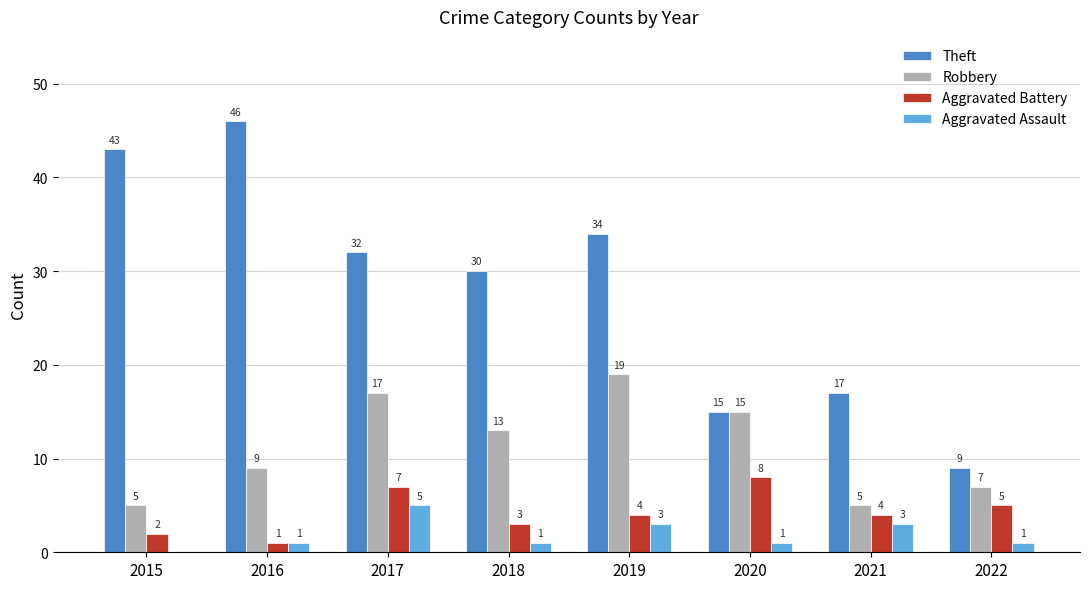

Which series changed the most between 2015 and 2018?

Theft